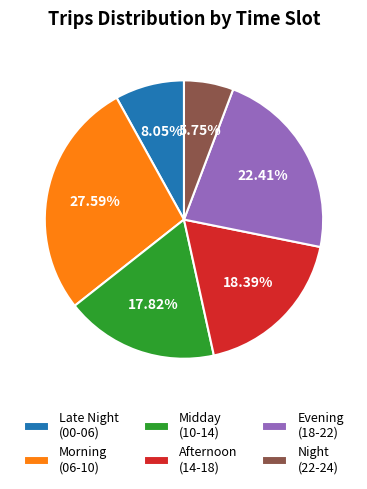

Which slice is the largest?

Morning (06-10)